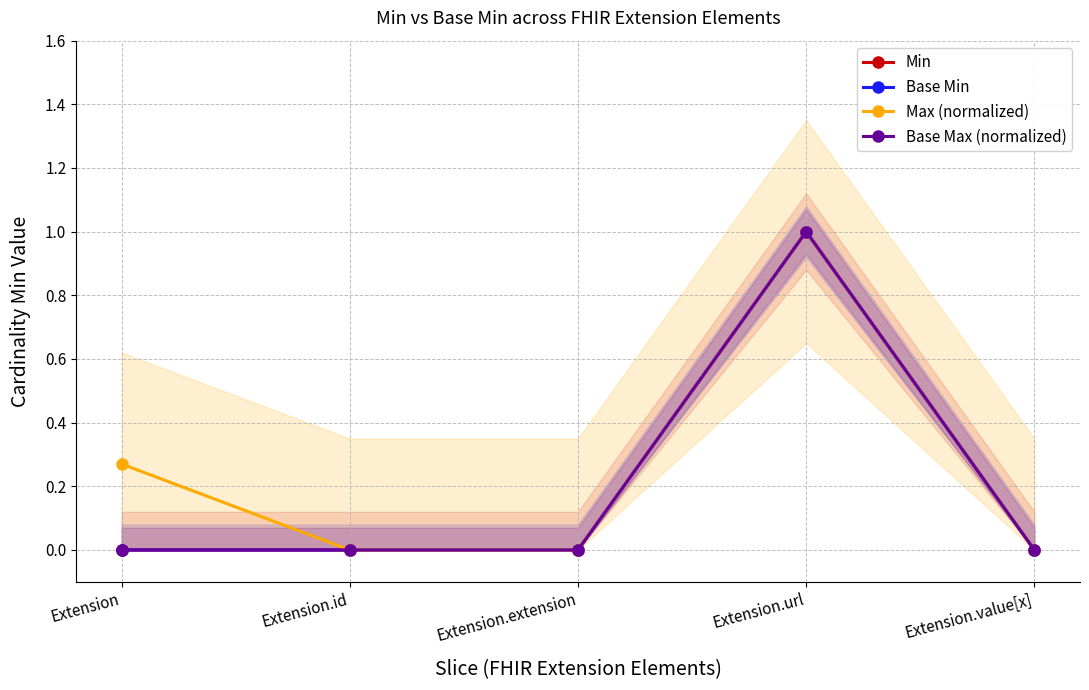

What position from the left is Extension.value[x]?

5